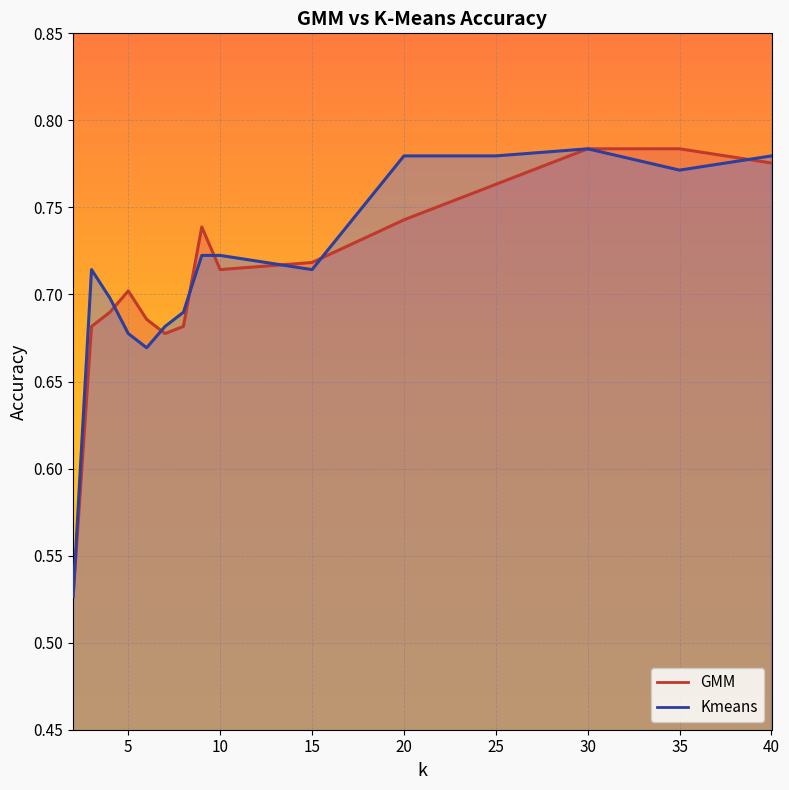

Reading right to left, transcribe all the data shown in this chart.

GMM: 40=0.8	35=0.8	30=0.8	25=0.8	20=0.7	15=0.7	10=0.7	9=0.7	8=0.7	7=0.7	6=0.7	5=0.7	4=0.7	3=0.7	2=0.5
Kmeans: 40=0.8	35=0.8	30=0.8	25=0.8	20=0.8	15=0.7	10=0.7	9=0.7	8=0.7	7=0.7	6=0.7	5=0.7	4=0.7	3=0.7	2=0.5